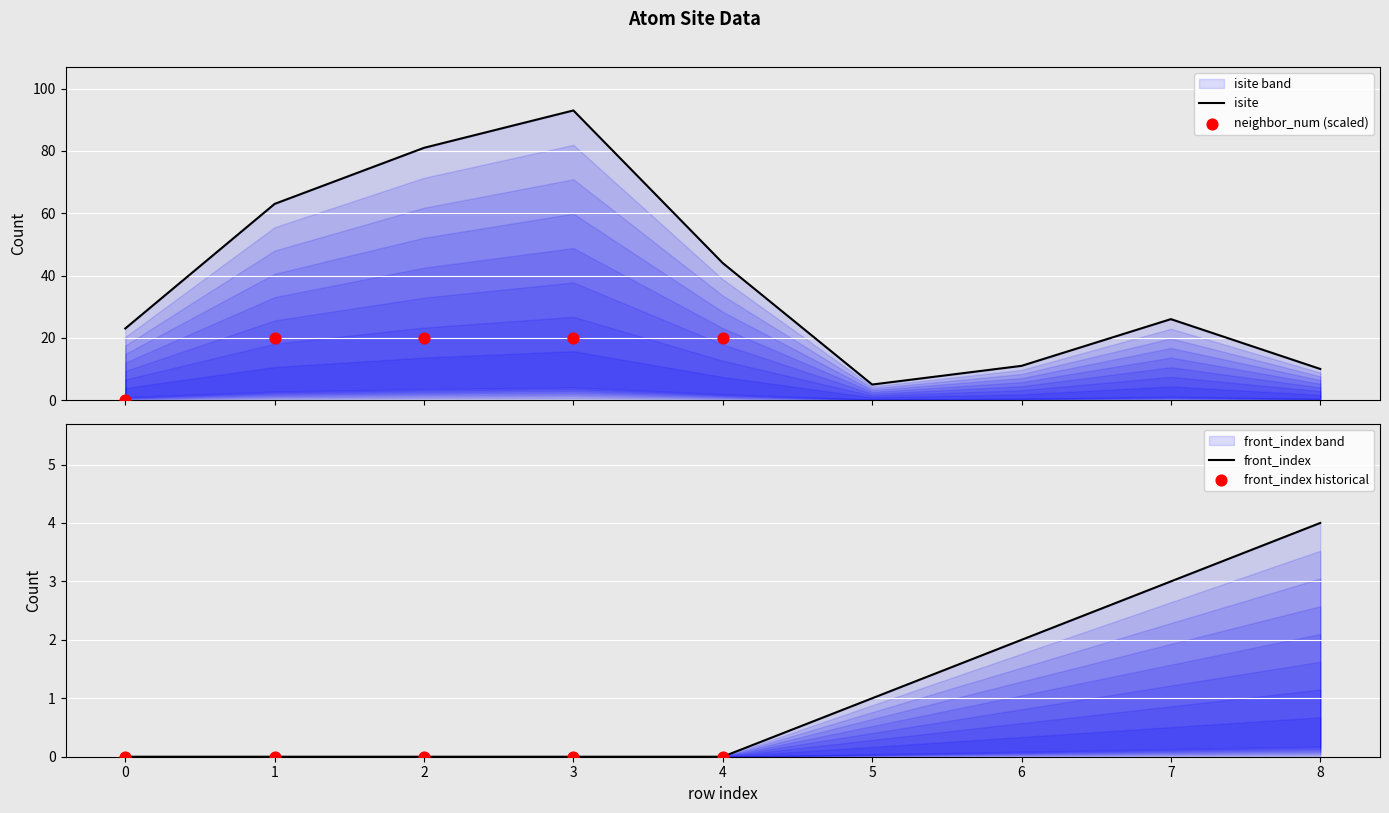

At which category is the sum across all series the highest?

3